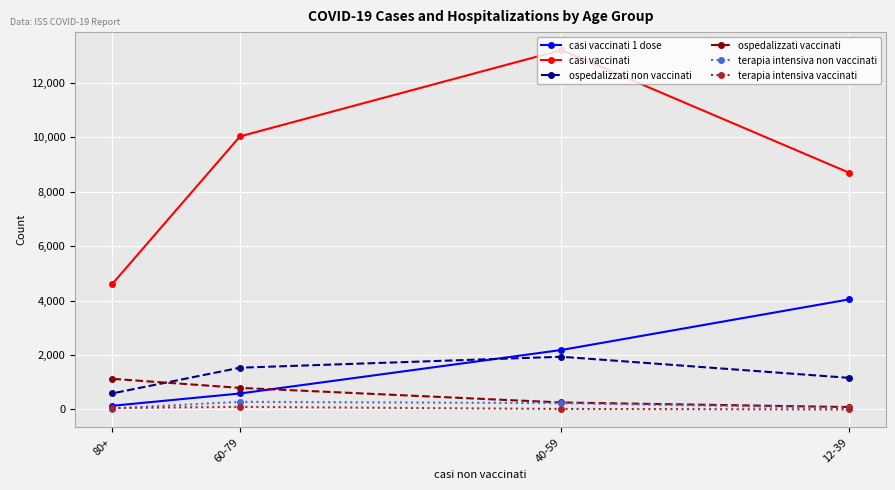

How many values in the casi vaccinati series are below 10032?

2